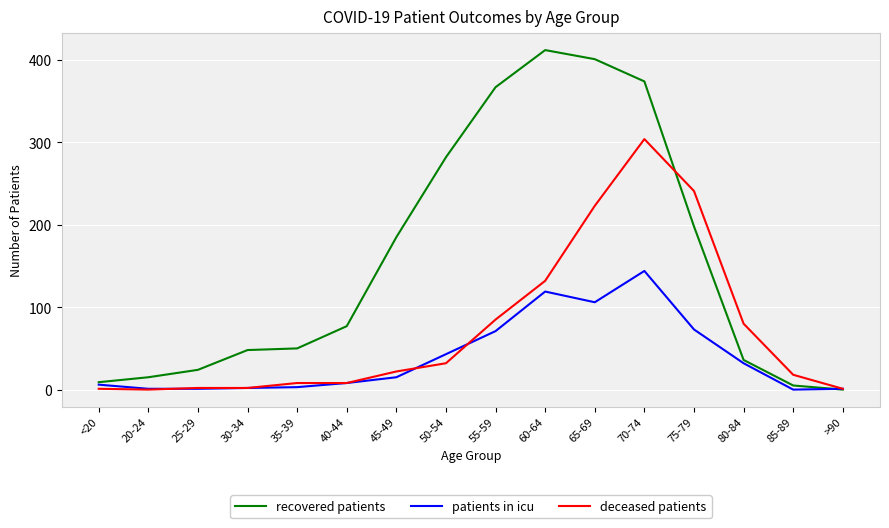

Which series has the widest spread of values?

recovered patients